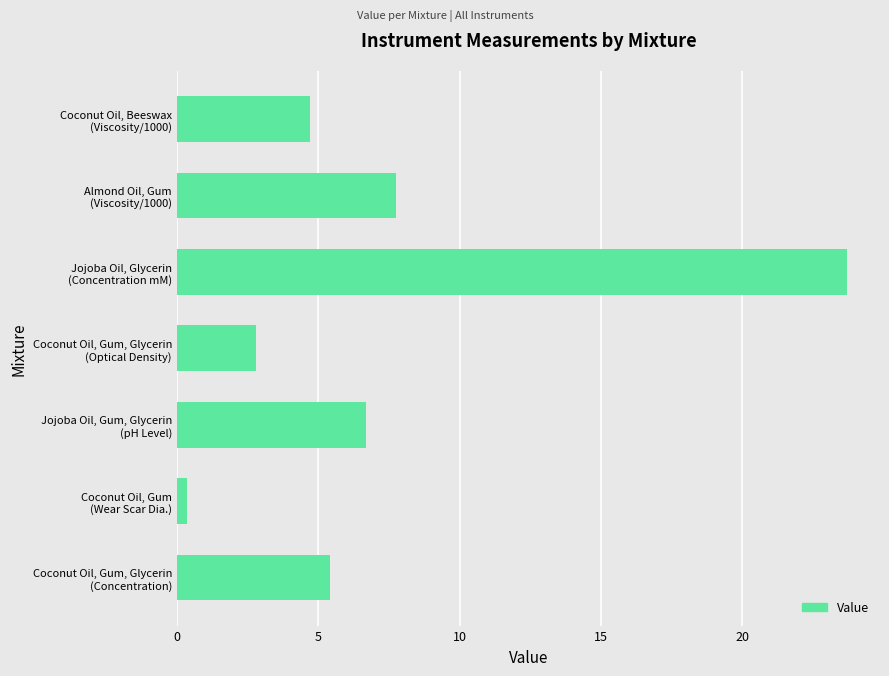

What is the greatest value displayed?

23.7